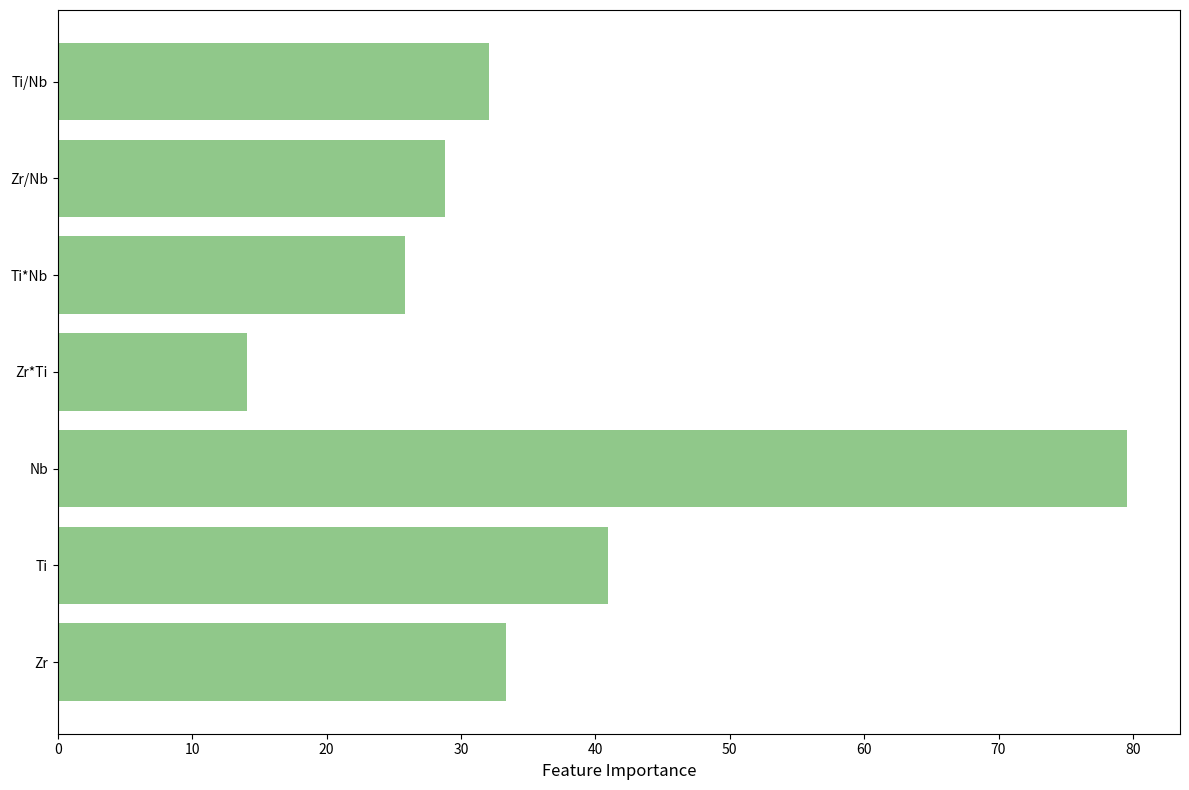

What is the change in value from Zr to Ti*Nb?

-7.5